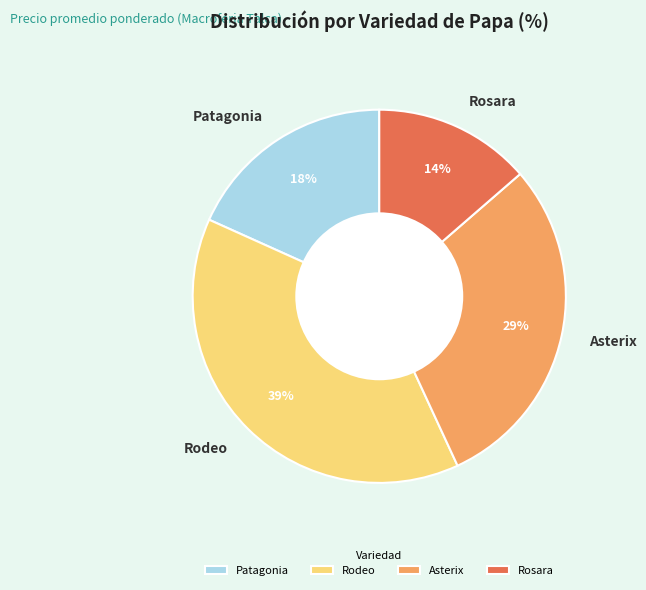

Count the number of slices in the pie.

4